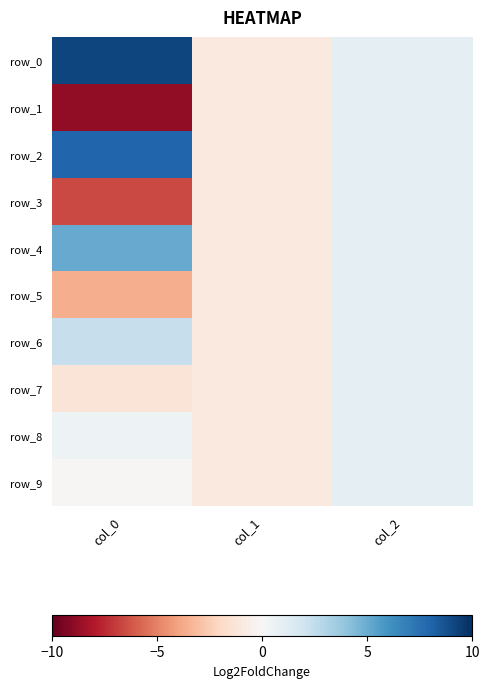

The row_2 series shows 3.8 at col_0. True or false?

False